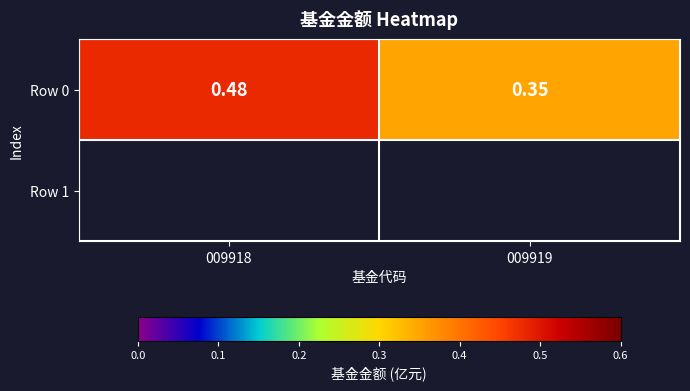

How many data points does each series have?

2